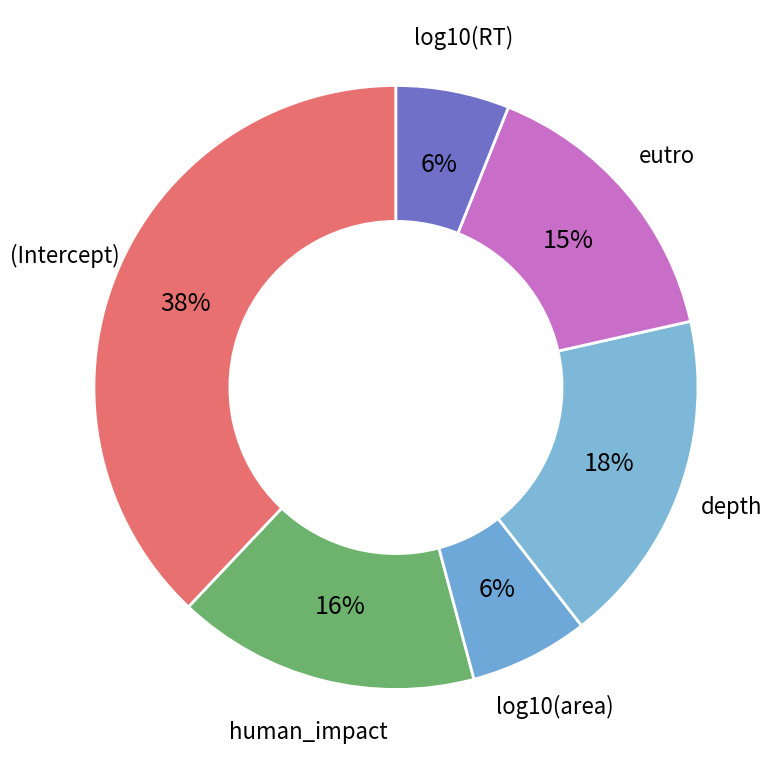

To the nearest percent, what is the difference between the largest and smallest slice percentages?

32%